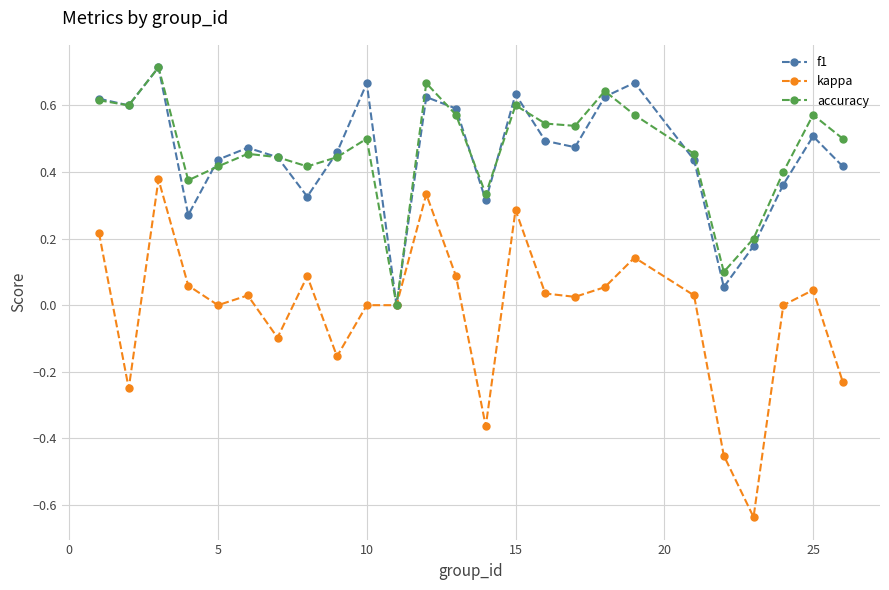

Which series has the widest spread of values?

kappa